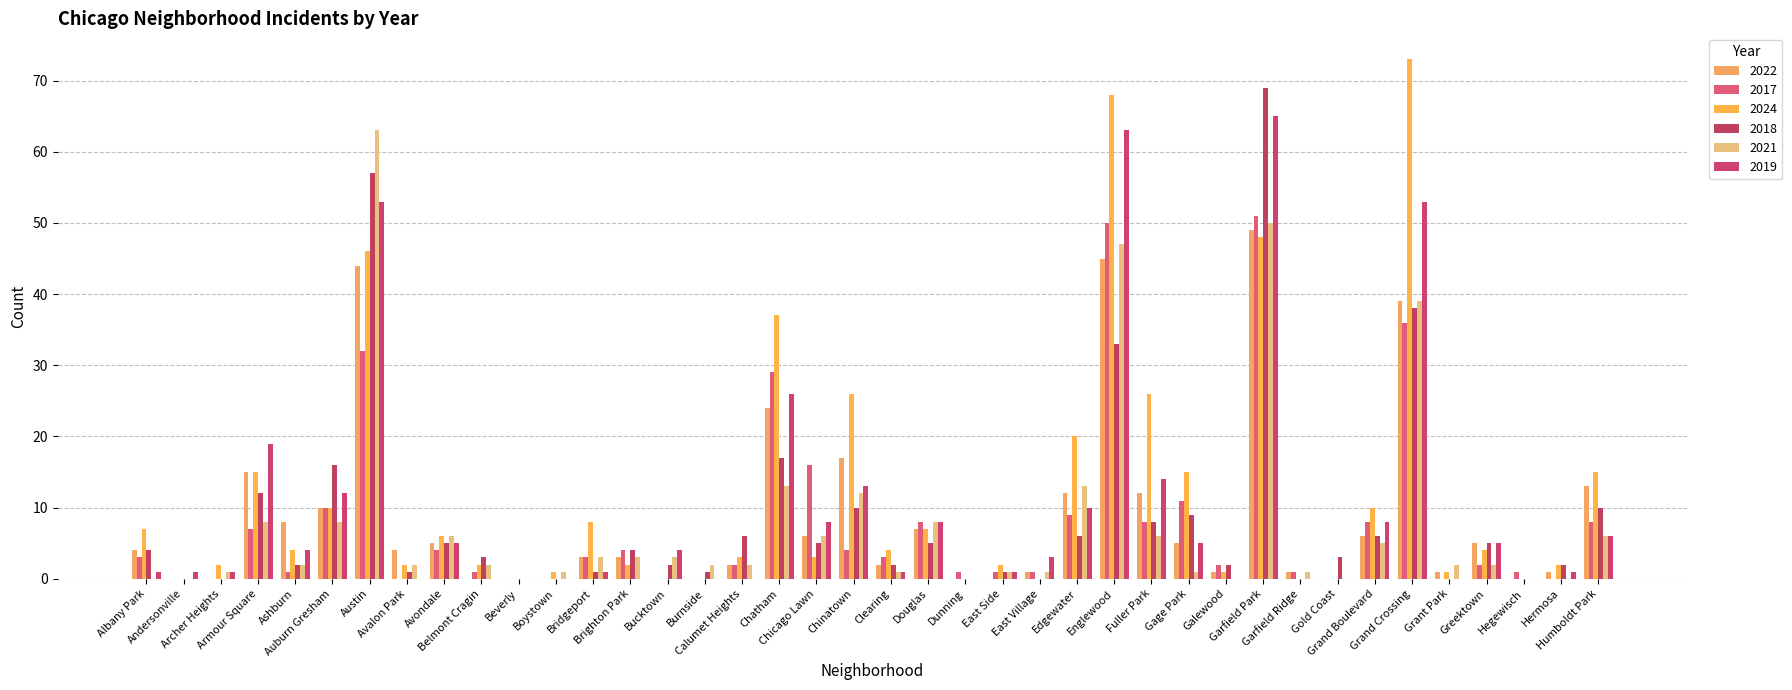

Does the chart contain stacked bars?

No